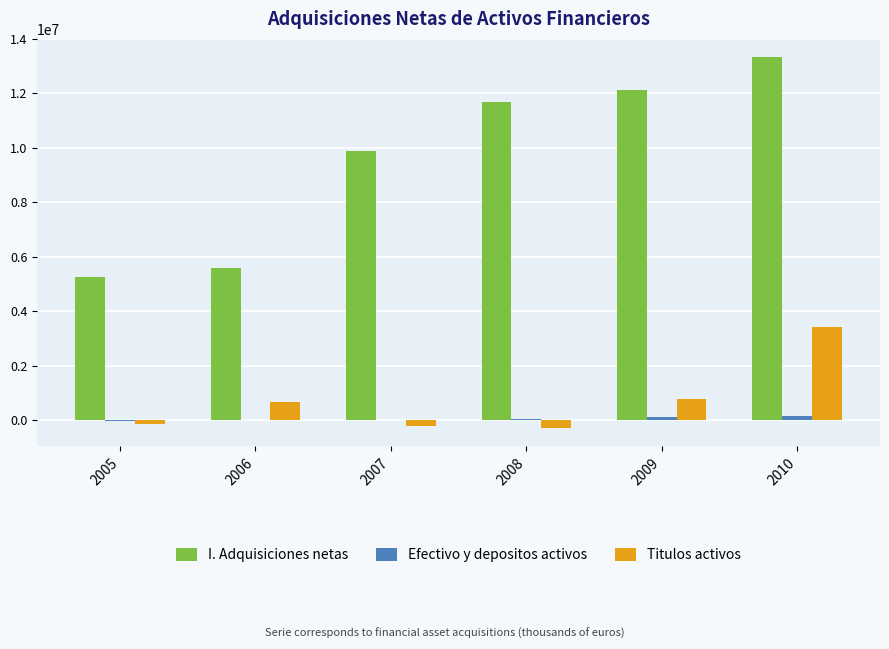

Which series has the largest range (max minus min)?

I. Adquisiciones netas